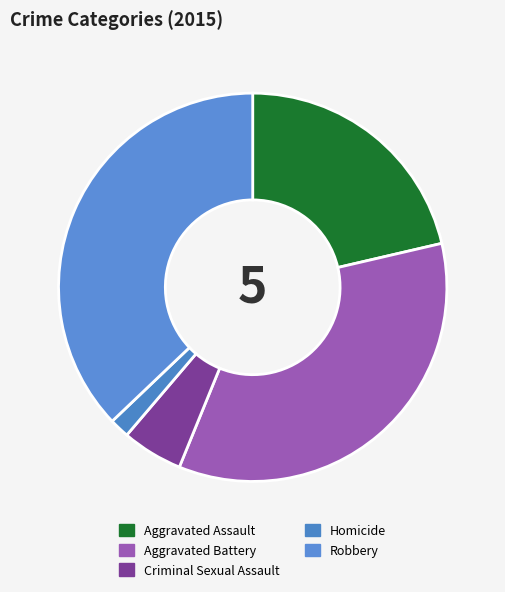

Between Criminal Sexual Assault and Aggravated Assault, which is larger?

Aggravated Assault